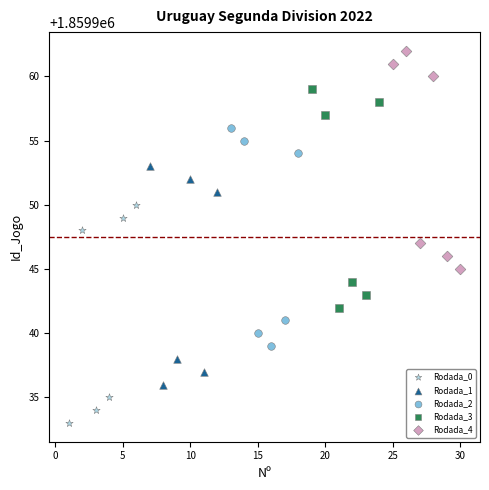

Which series contains the highest Y value?

Rodada_4